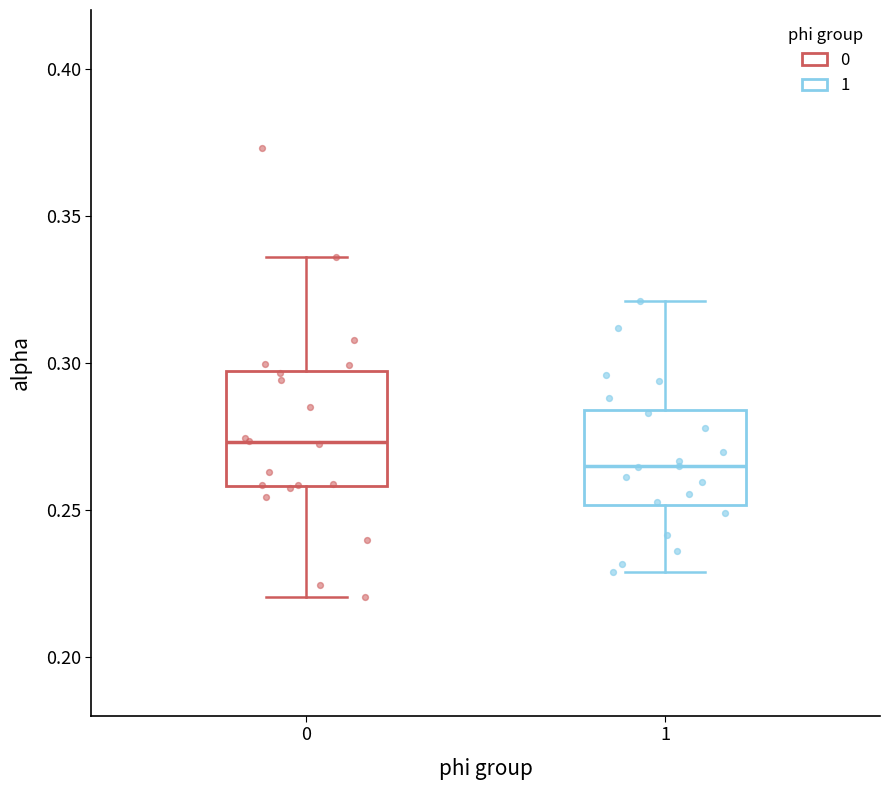

Which box's median line is the lowest?

1